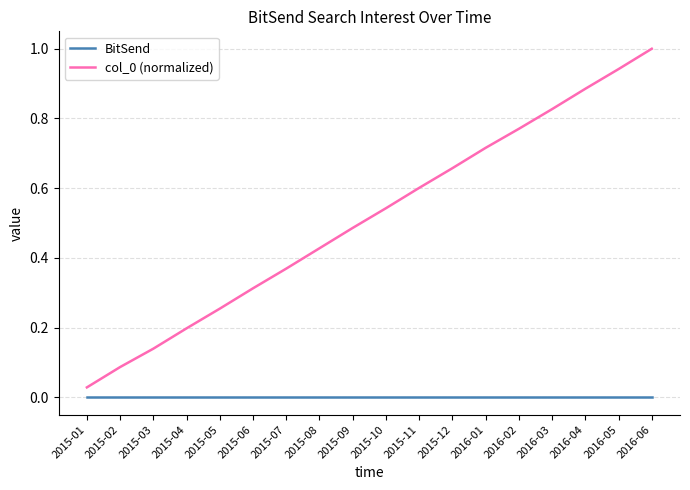

True or false: BitSend and col_0 (normalized) cross at least once.

False